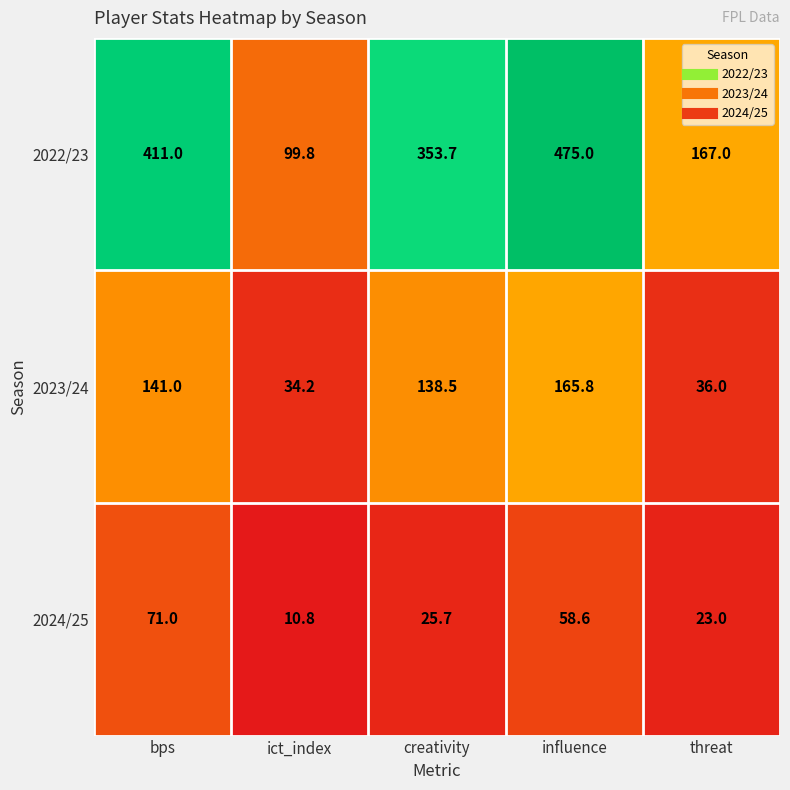

What is the difference between the maximum and minimum values in the 2023/24 series?

131.6